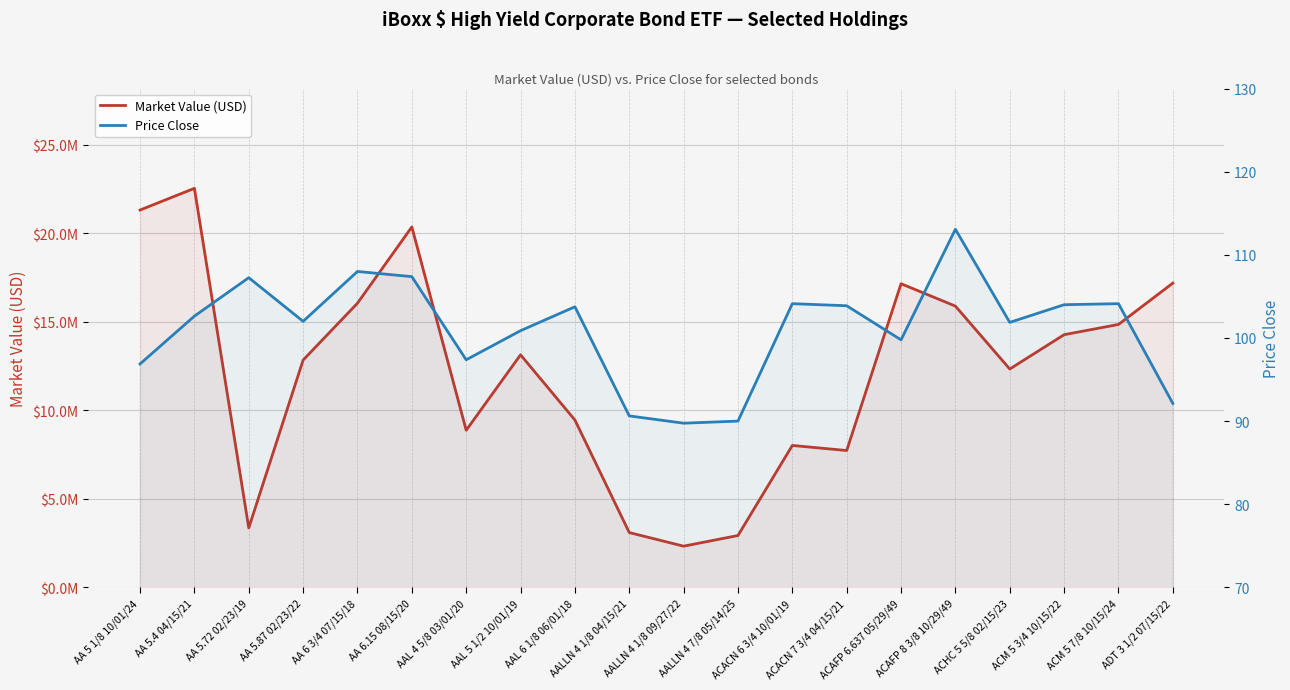

The Market Value (USD) series shows 8877959.5 at AAL 4 5/8 03/01/20. True or false?

True